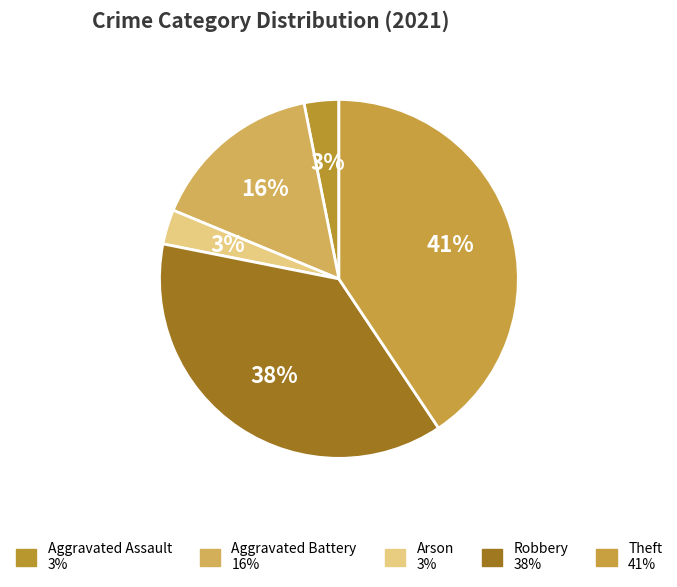

Is there any slice that represents more than half of the pie?

No